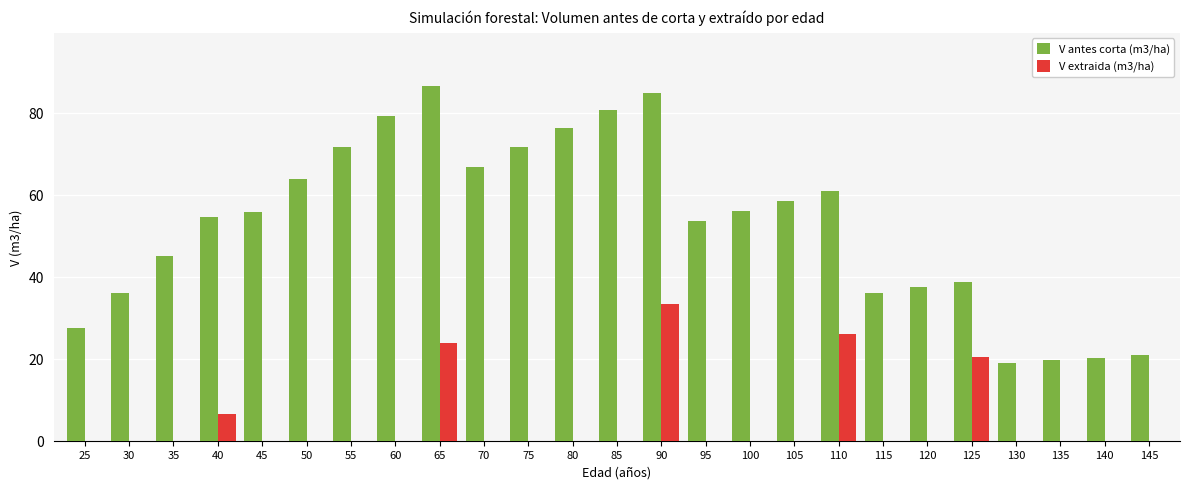

Between 40 and 135, which series saw the biggest shift?

V antes corta (m3/ha)